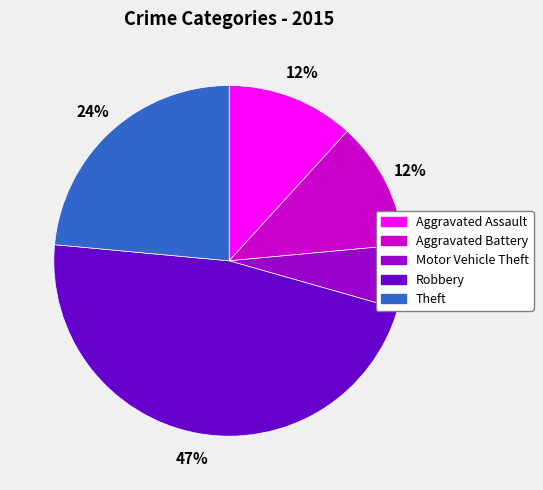

Is the sum of Aggravated Battery and Motor Vehicle Theft greater than half?

No